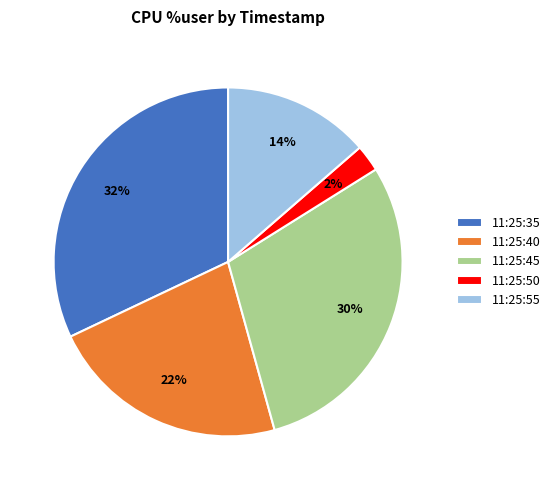

Is it true that 11:25:55 is 14% of the pie?

True